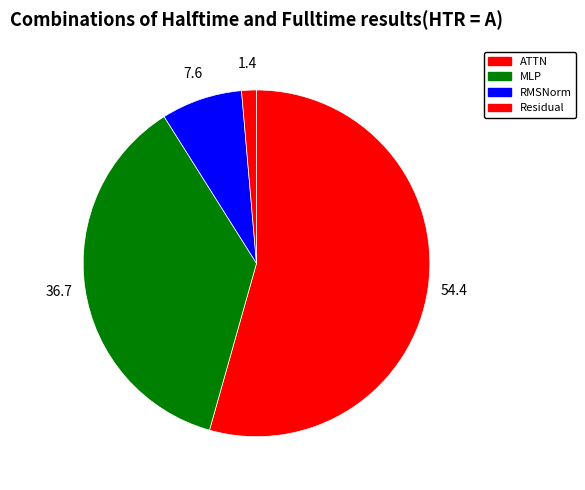

Which slice is the largest?

ATTN